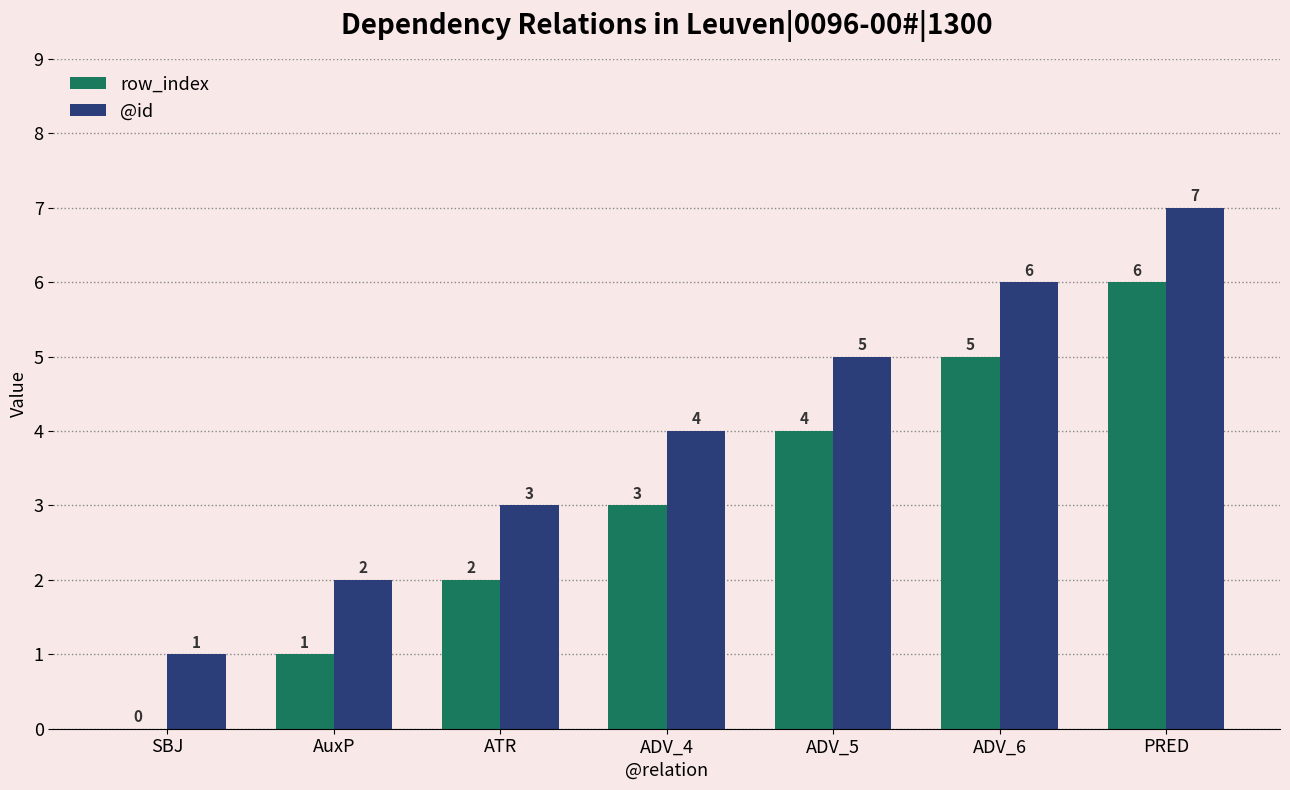

Is it true that row_index equals 2 at ADV_5?

False